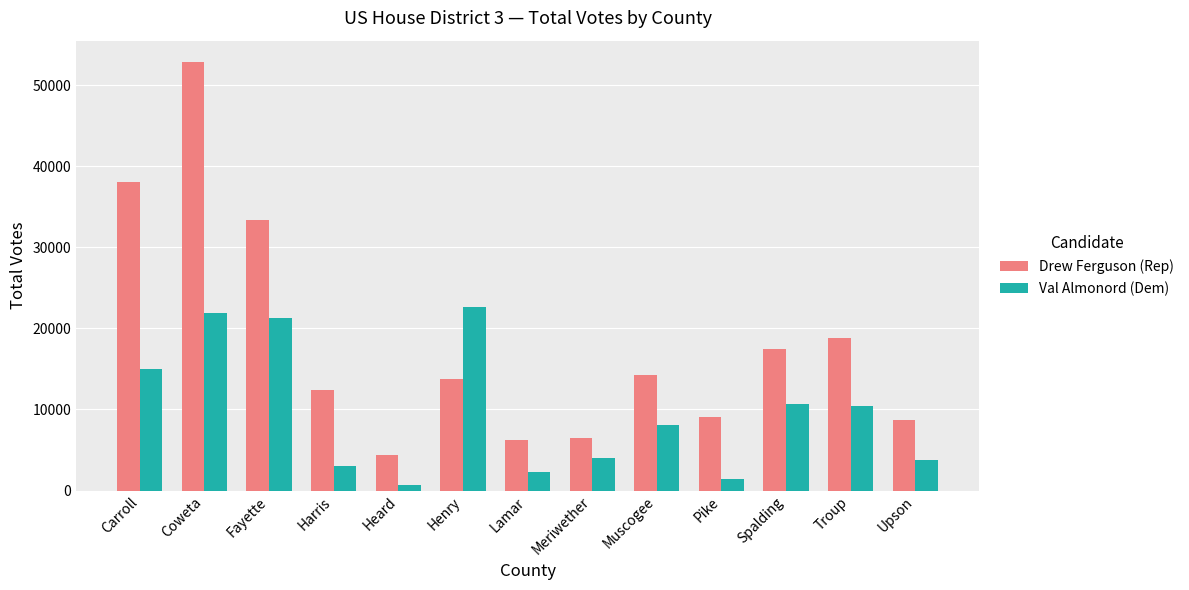

Read the Drew Ferguson (Rep) value at Muscogee, to the nearest 100.

14300